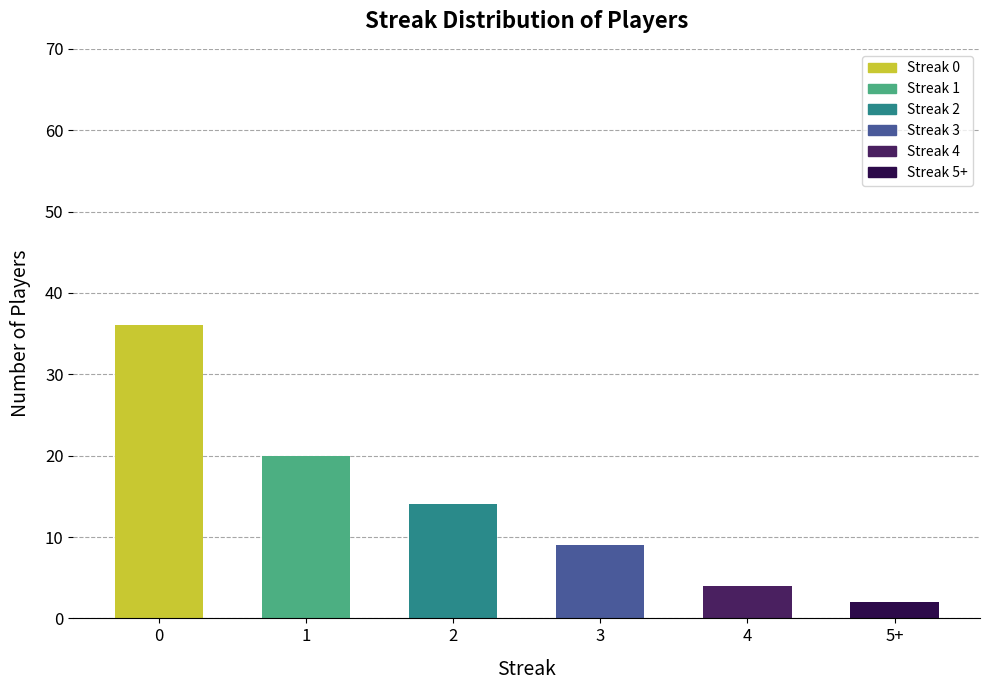

Where is the data nearest to the value 19?

1